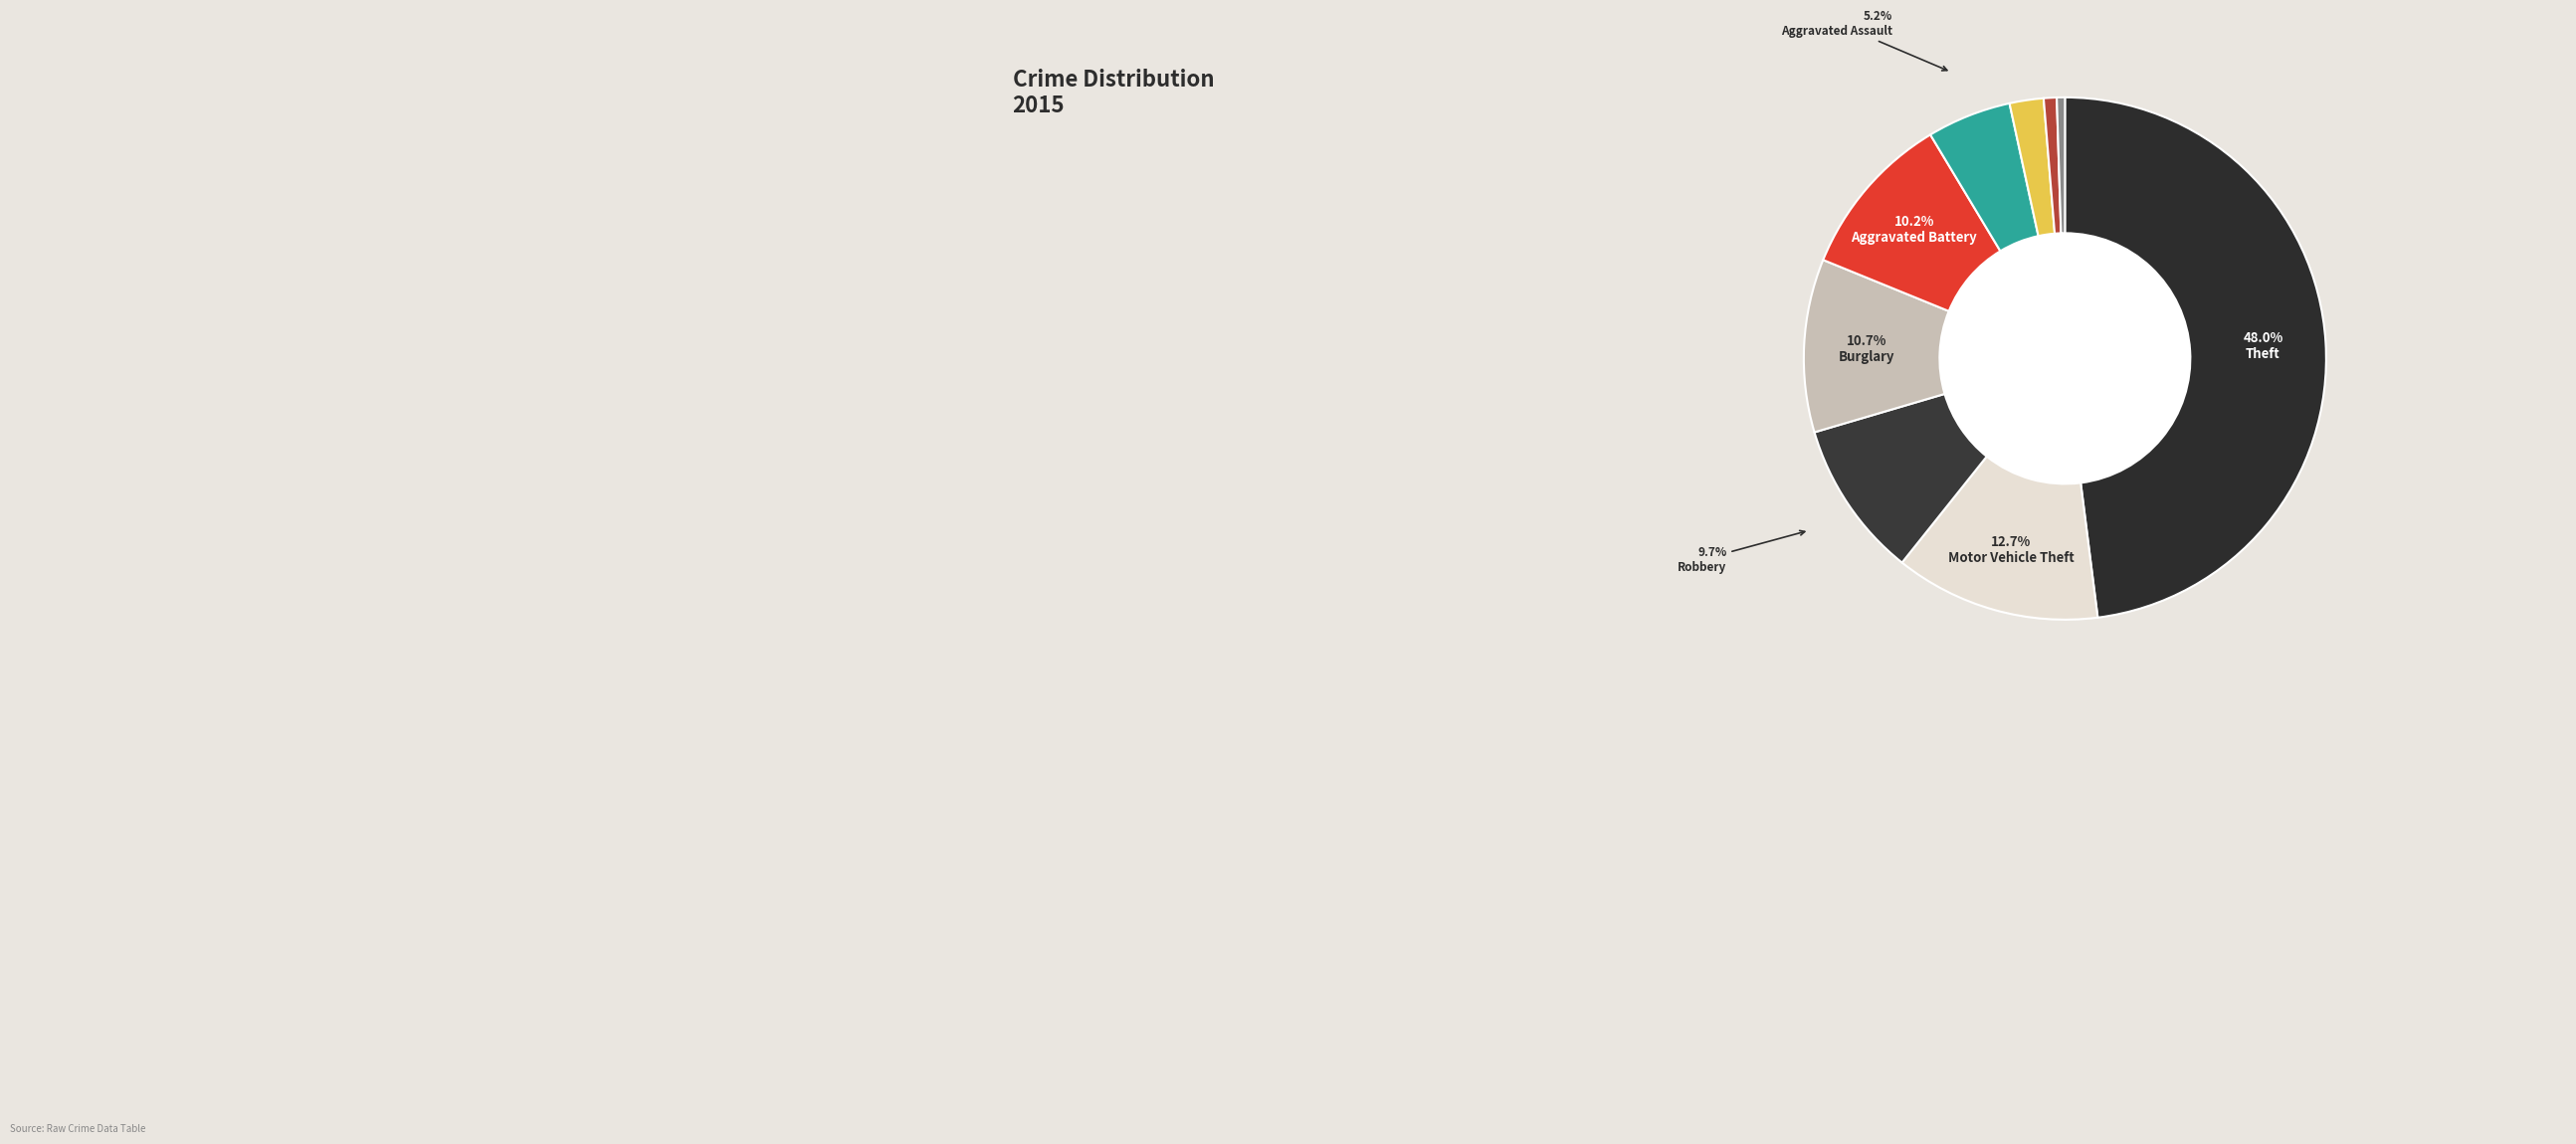

How many slices are in this pie chart?

9